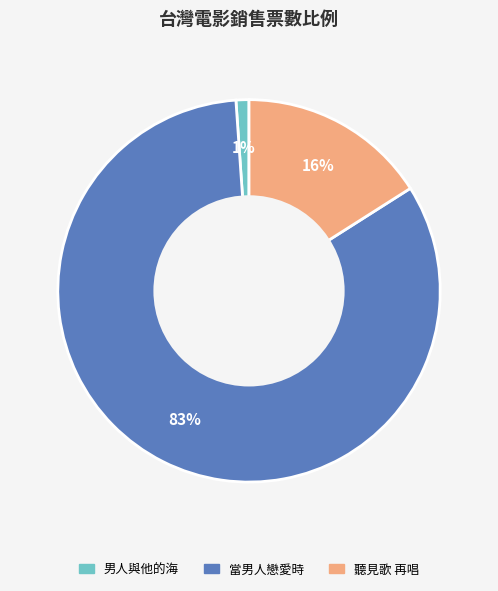

To the nearest percent, what portion does 男人與他的海 represent?

1%